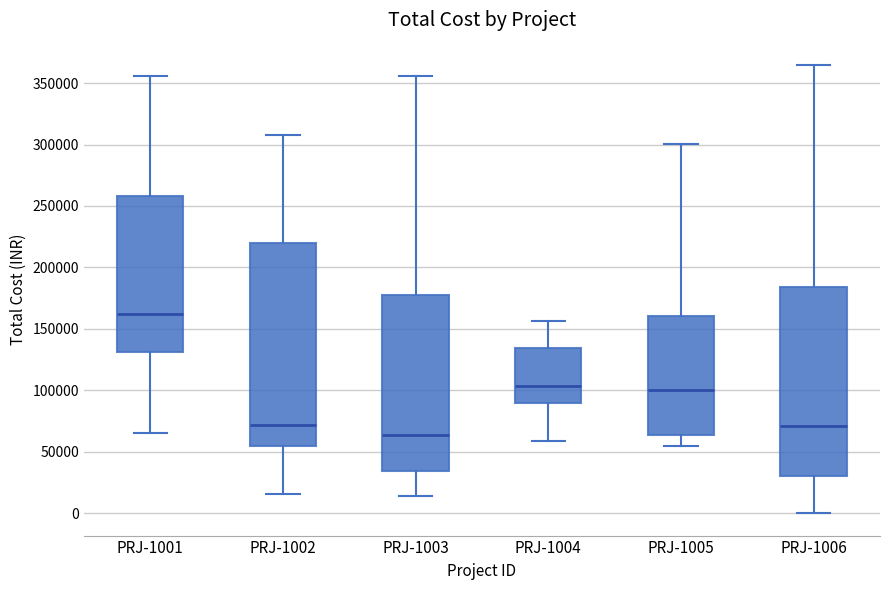

Which box has the highest median line?

PRJ-1001